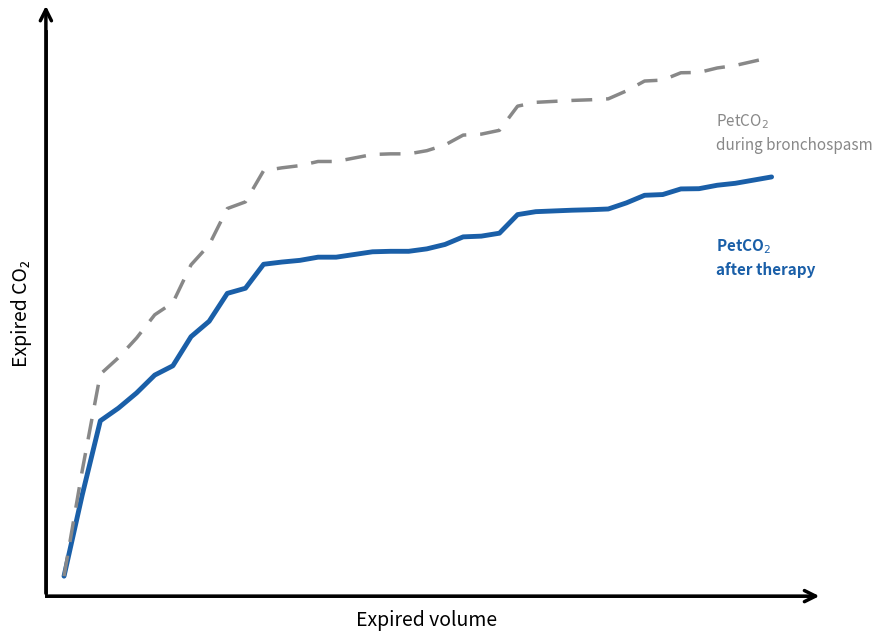

Is this an area chart (filled region under the line)?

No